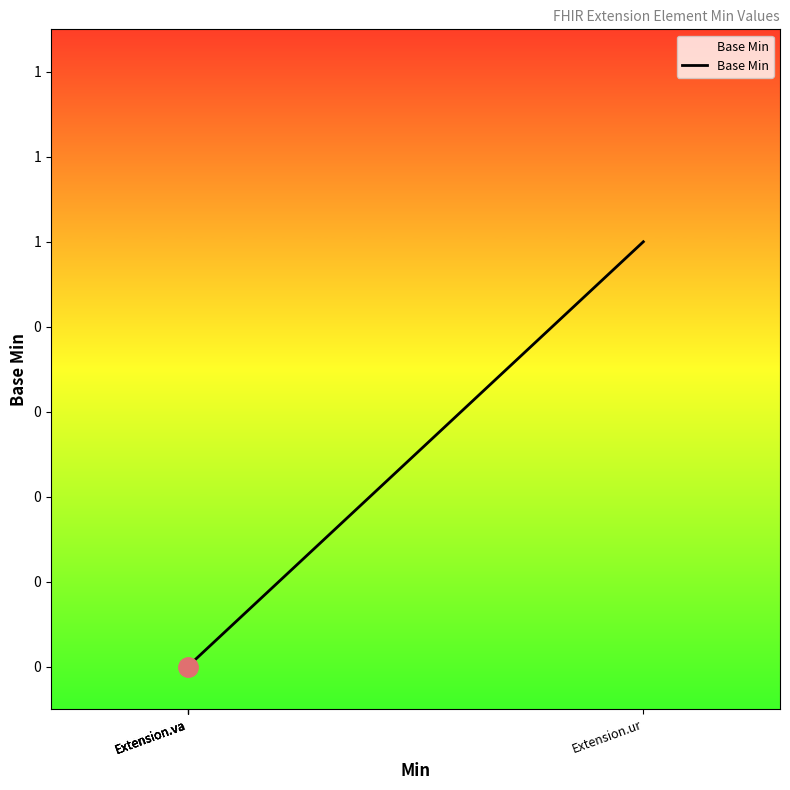

What is the greatest value displayed?

1